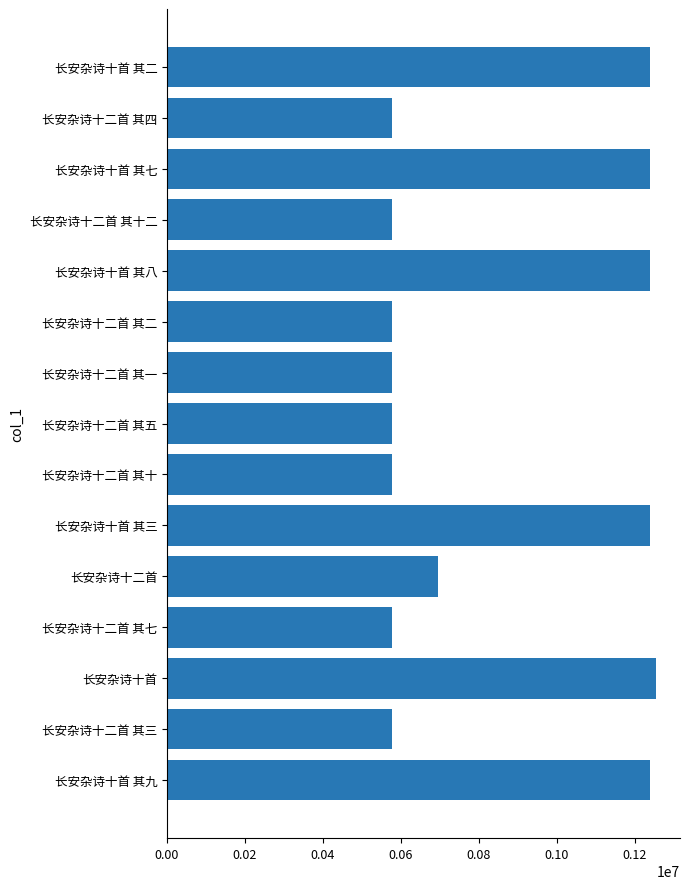

At which label is the value closest to 914911?

长安杂诗十二首